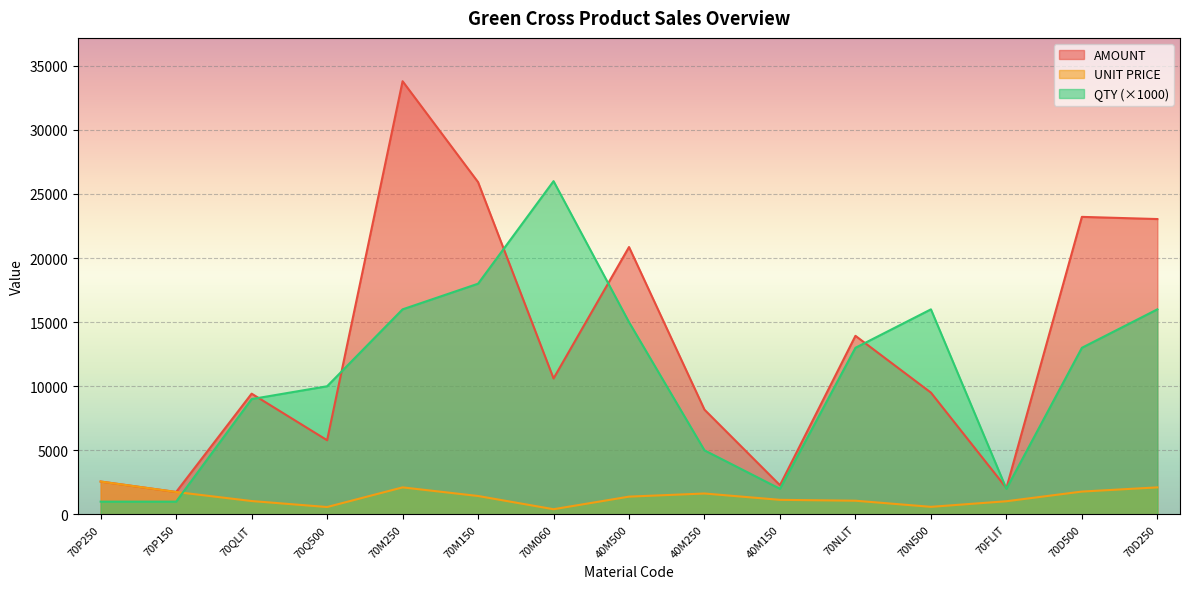

What is the difference between the maximum and minimum values in the UNIT PRICE series?

2159.7